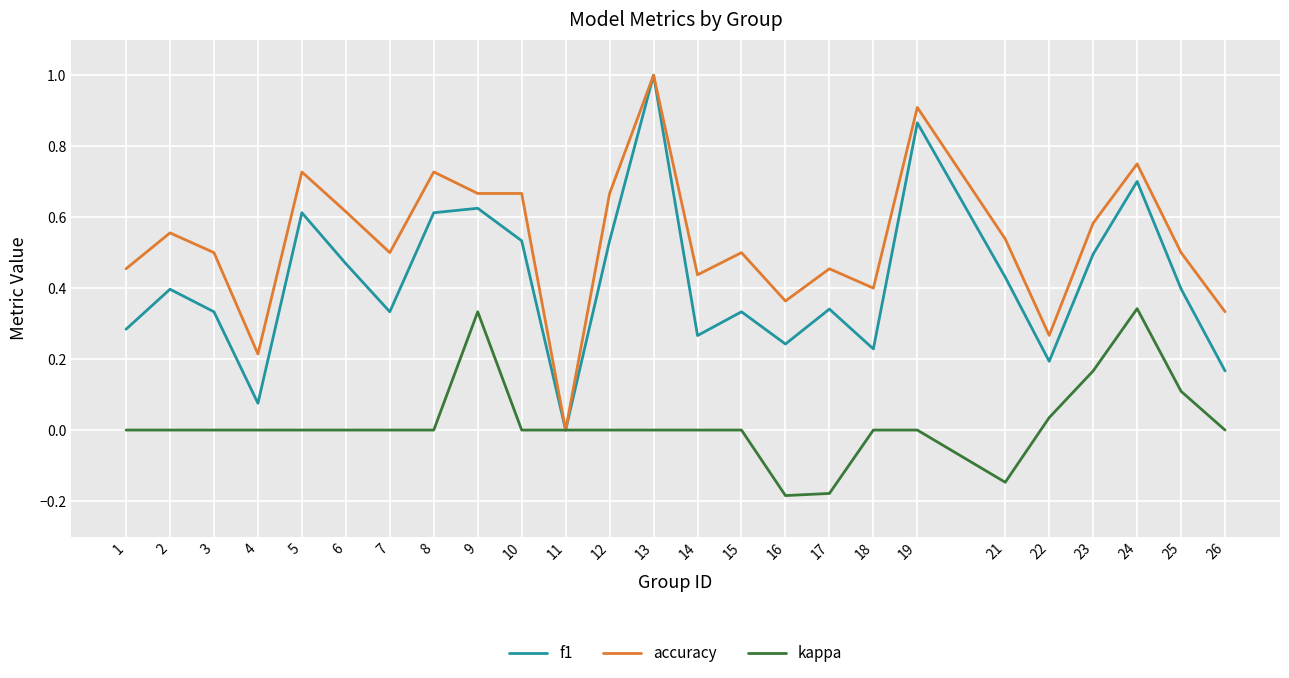

How many lines are shown in the chart?

3